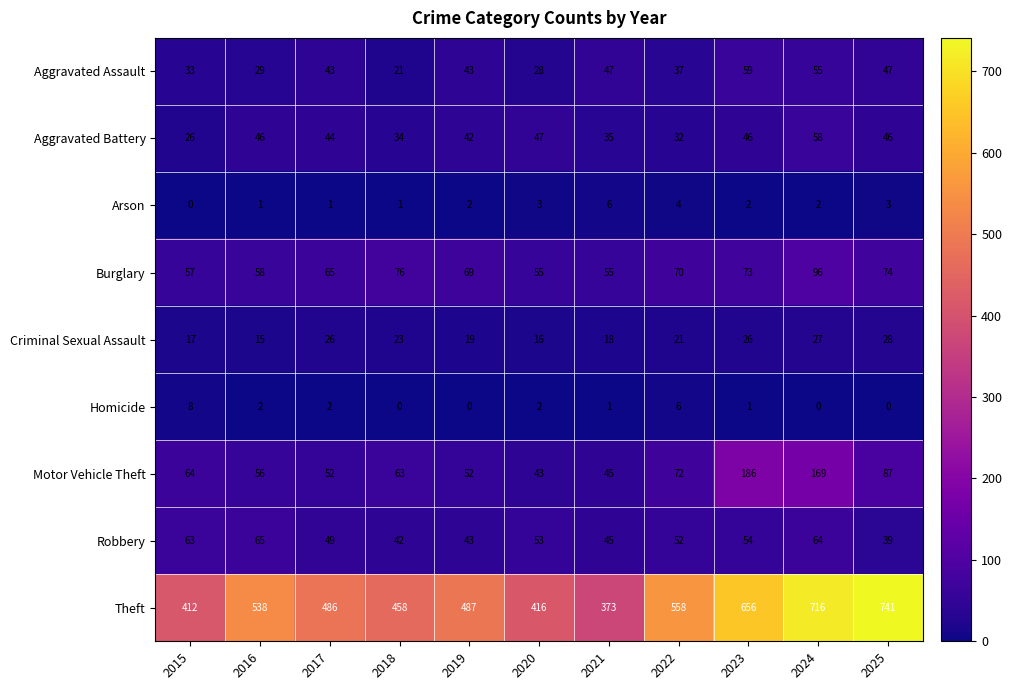

What is the difference between the highest and lowest values at 2021?

372